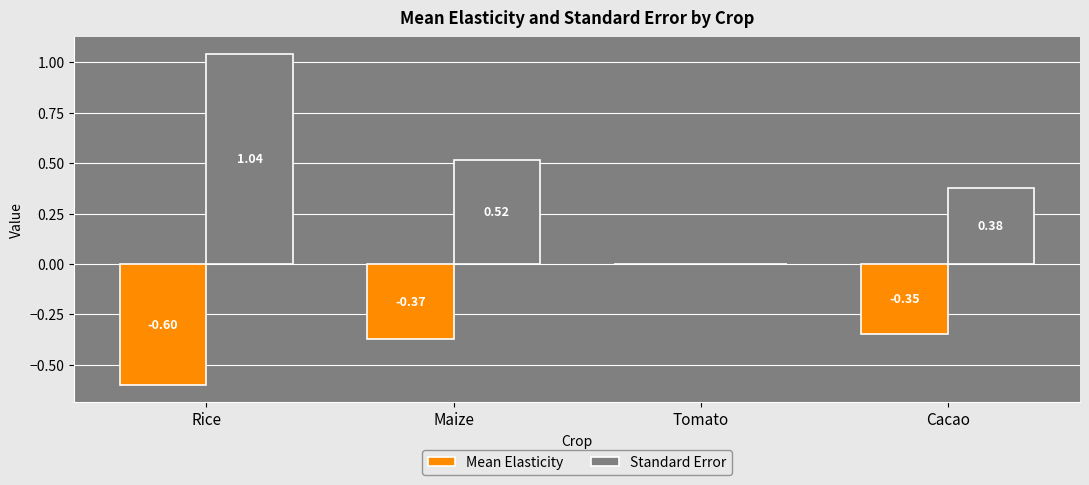

At which label is Standard Error closest to 0?

Tomato